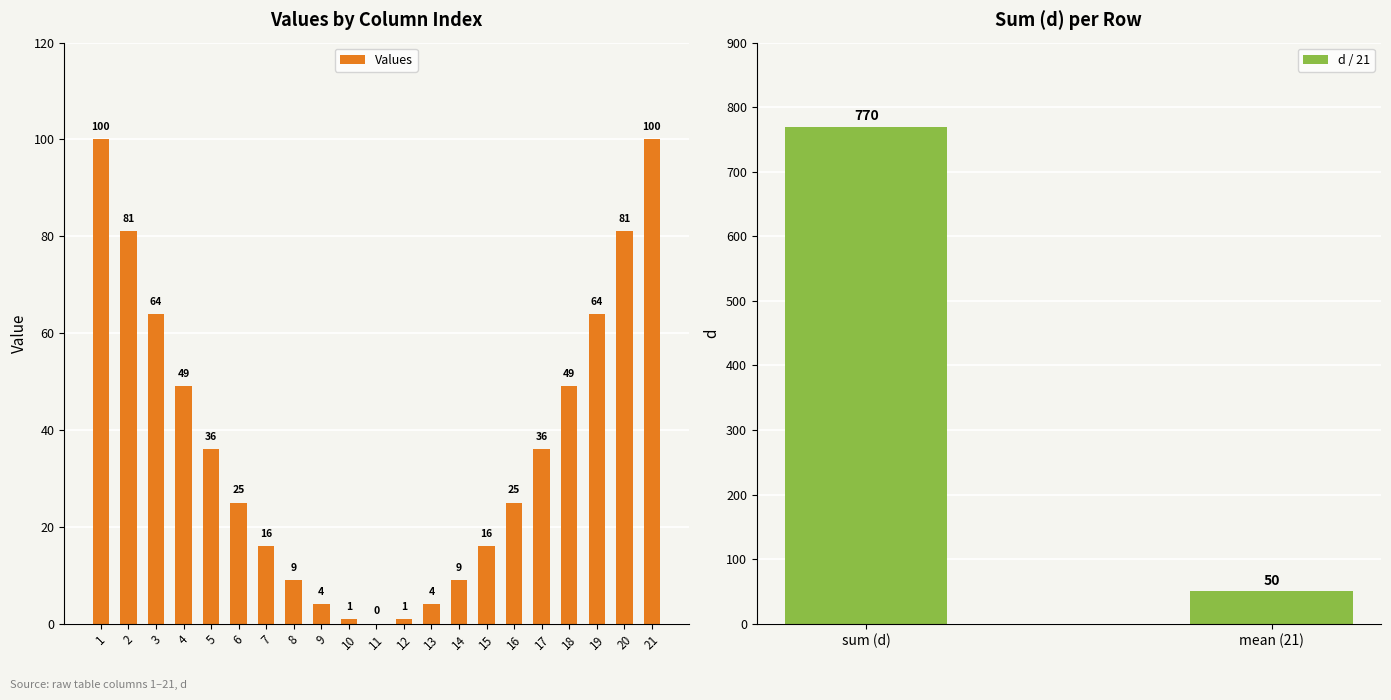

Reading left to right, extract all data points from this chart.

100	81	64	49	36	25	16	9	4	1	0	1	4	9	16	25	36	49	64	81	100